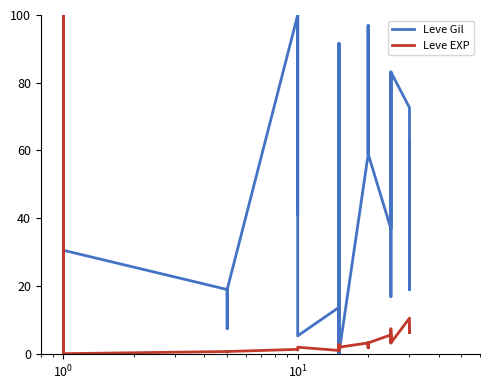

At how many categories does at least one series exceed 39?

22